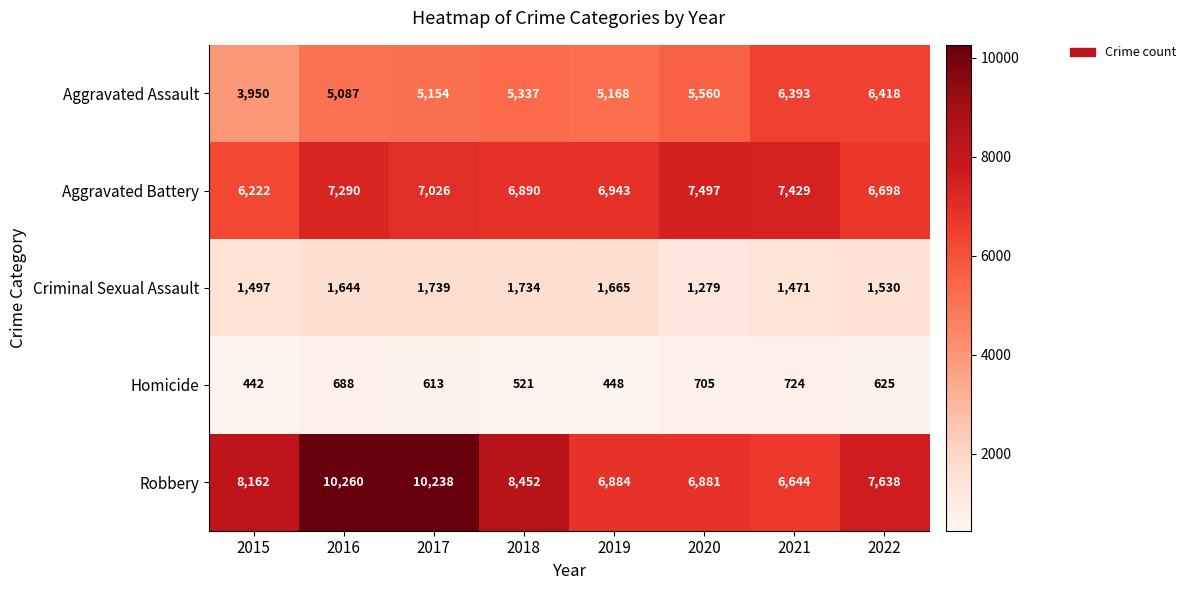

True or false: Aggravated Assault has a value of 5560 at 2020.

True